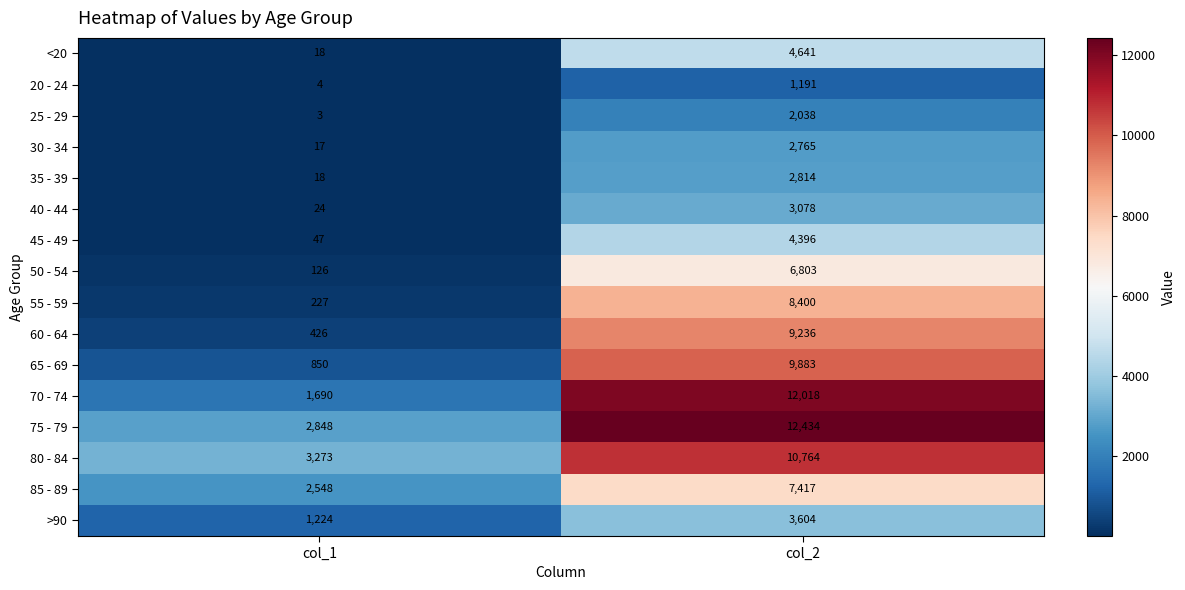

Count the number of categories in the chart.

2